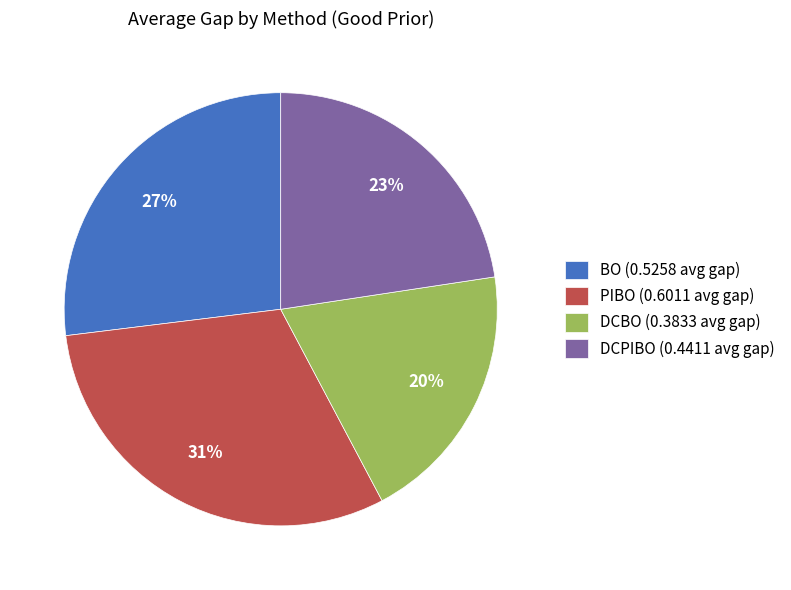

True or false: DCBO (0.3833 avg gap) accounts for 8% of the total.

False